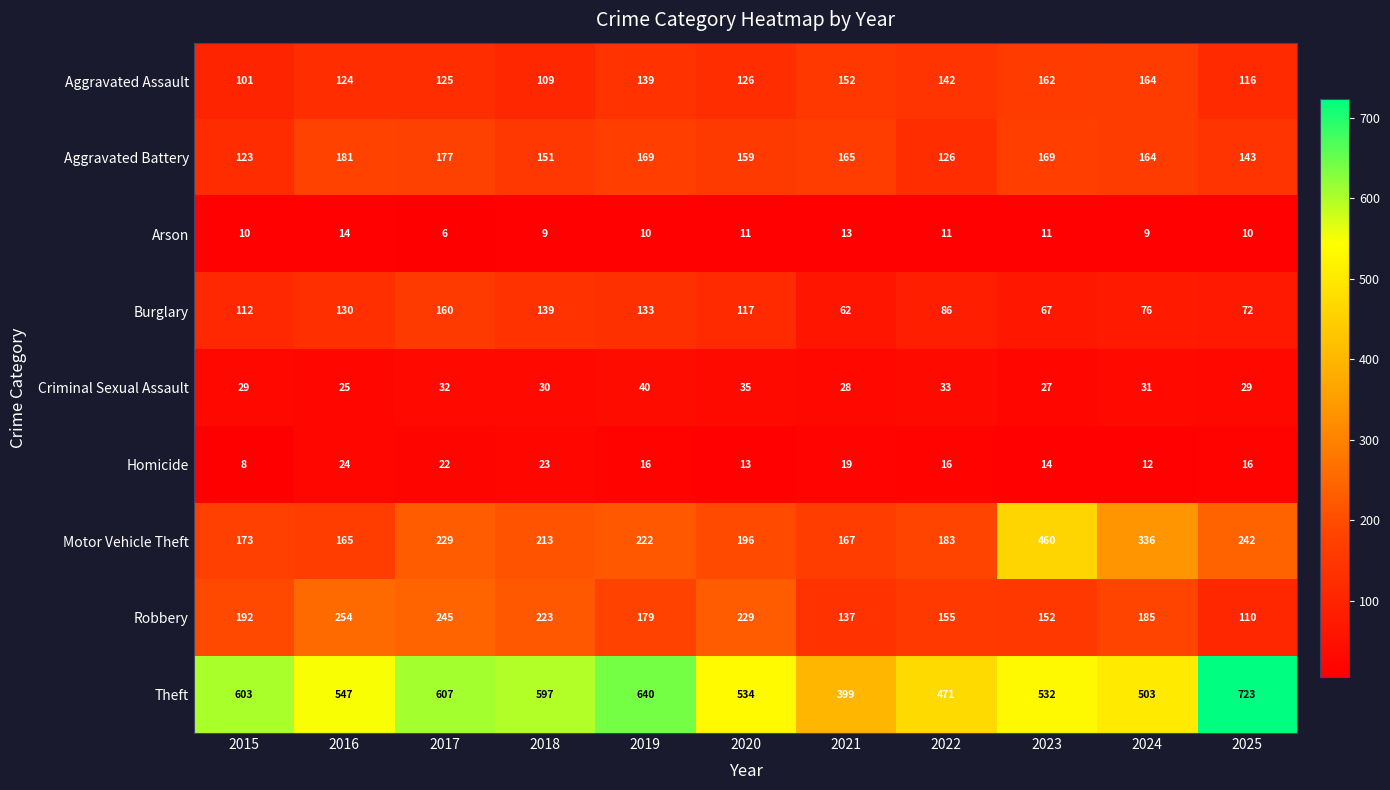

The Burglary series shows 87 at 2023. True or false?

False